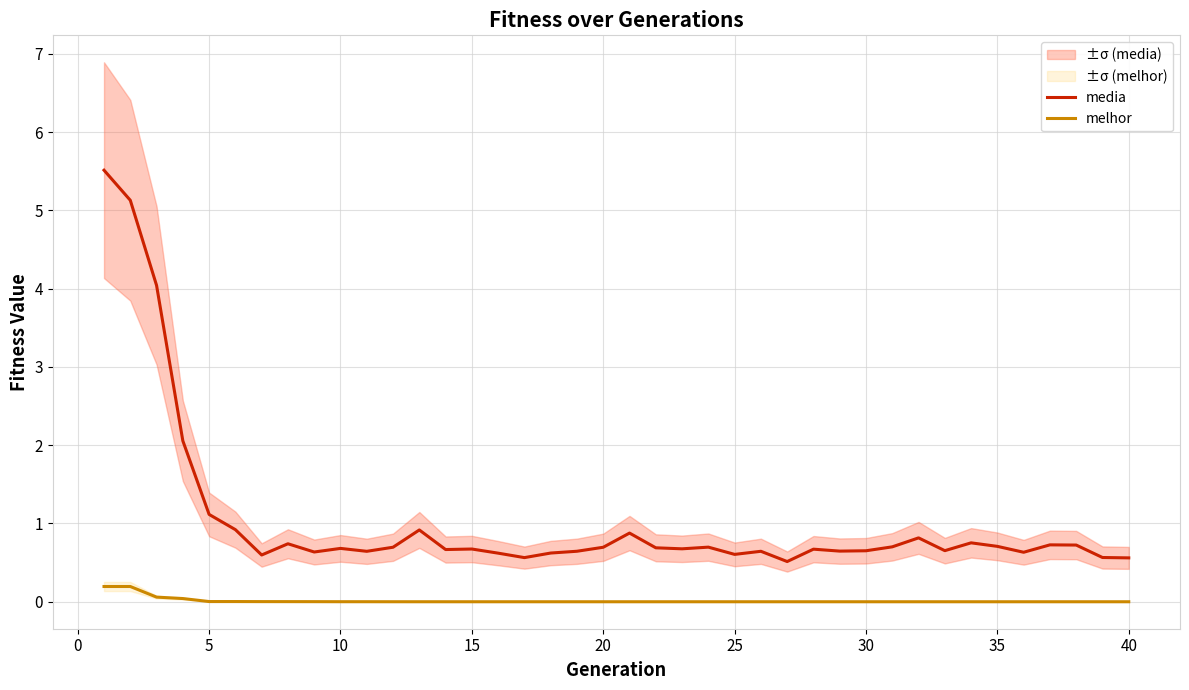

Reading right to left, extract all data points from this chart.

media: 0.6	0.6	0.7	0.7	0.6	0.7	0.8	0.7	0.8	0.7	0.7	0.6	0.7	0.5	0.6	0.6	0.7	0.7	0.7	0.9	0.7	0.6	0.6	0.6	0.6	0.7	0.7	0.9	0.7	0.6	0.7	0.6	0.7	0.6	0.9	1.1	2.1	4.0	5.1	5.5
melhor: 0.0	0.0	0.0	0.0	0.0	0.0	0.0	0.0	0.0	0.0	0.0	0.0	0.0	0.0	0.0	0.0	0.0	0.0	0.0	0.0	0.0	0.0	0.0	0.0	0.0	0.0	0.0	0.0	0.0	0.0	0.0	0.0	0.0	0.0	0.0	0.0	0.0	0.1	0.2	0.2